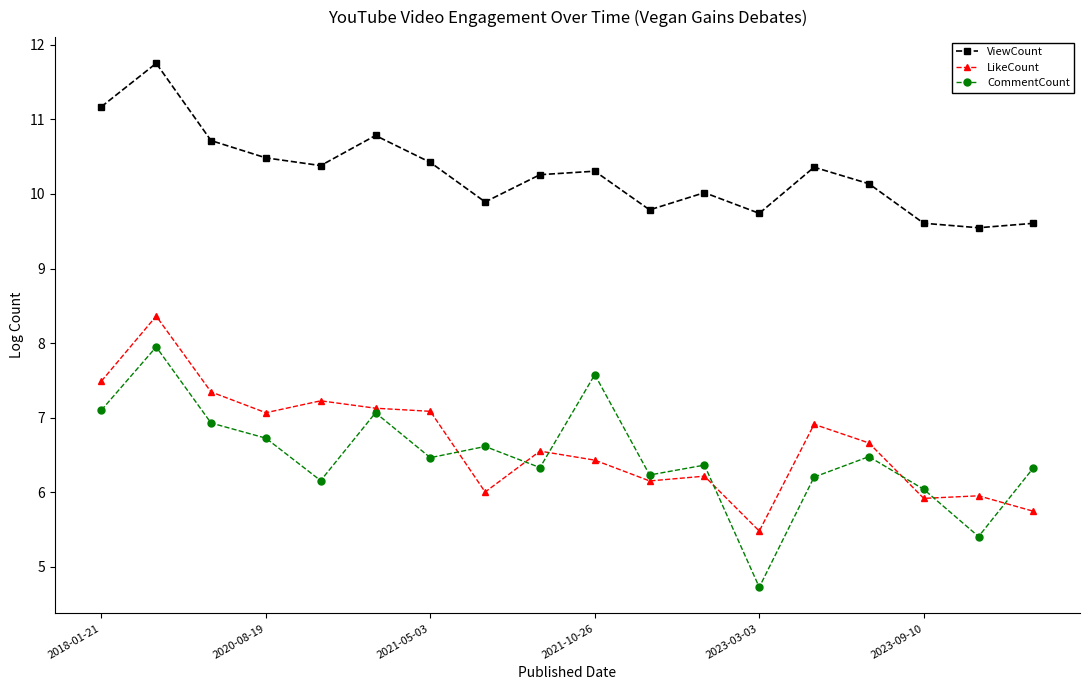

How many lines are shown in the chart?

3